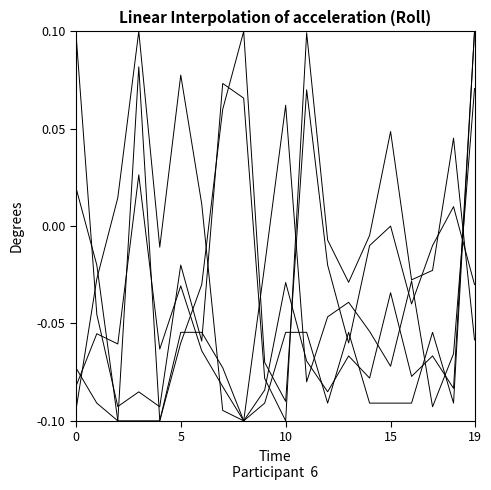

How many series are shown in this chart?

5